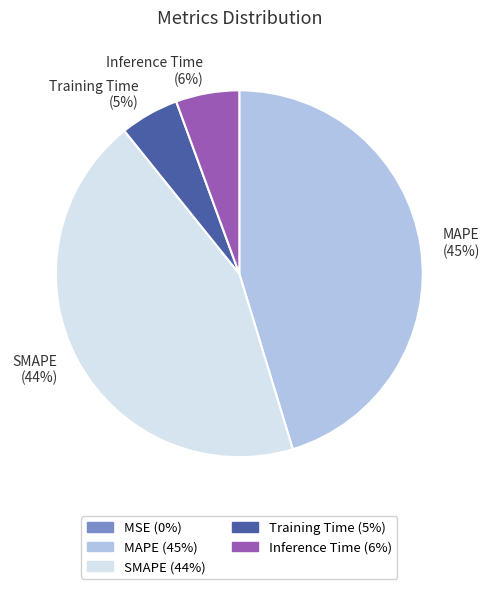

To the nearest percent, what is the average slice percentage?

20%